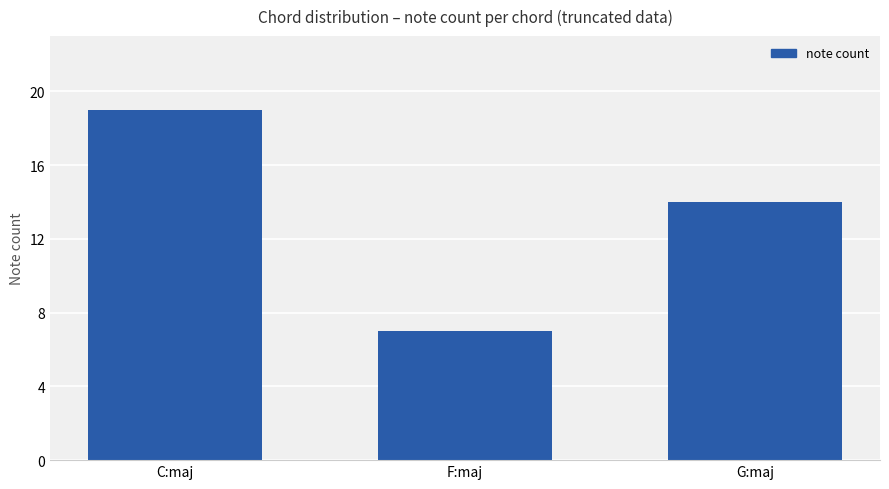

How many data points does each series have?

3